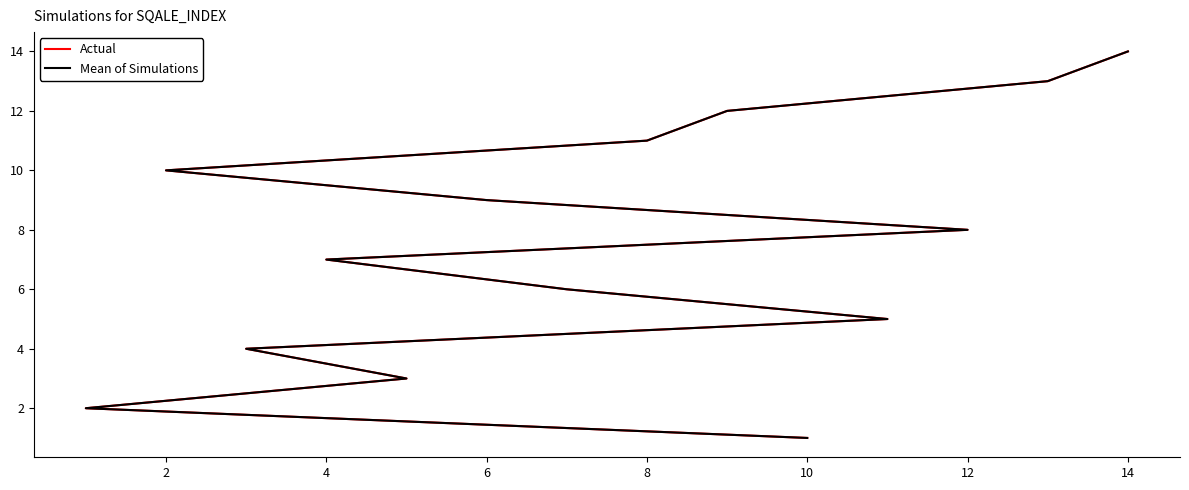

What is the approximate value of Actual at 6, to the nearest 5?

5